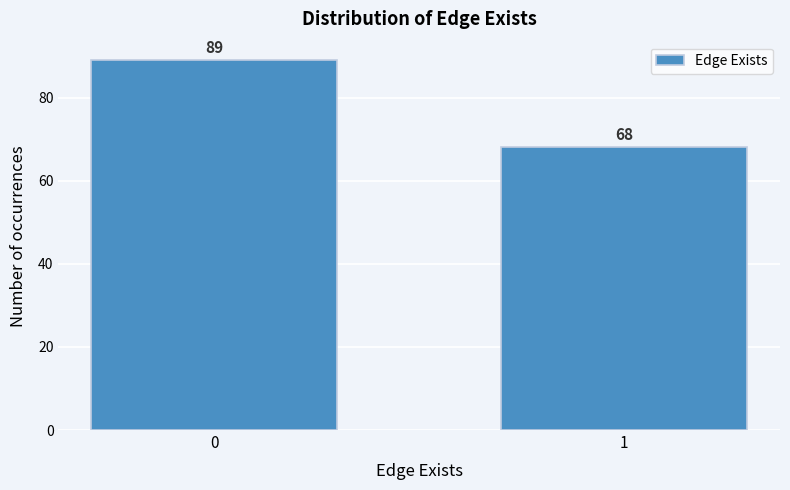

Reading left to right, what are all the values shown in this chart?

0=89	1=68